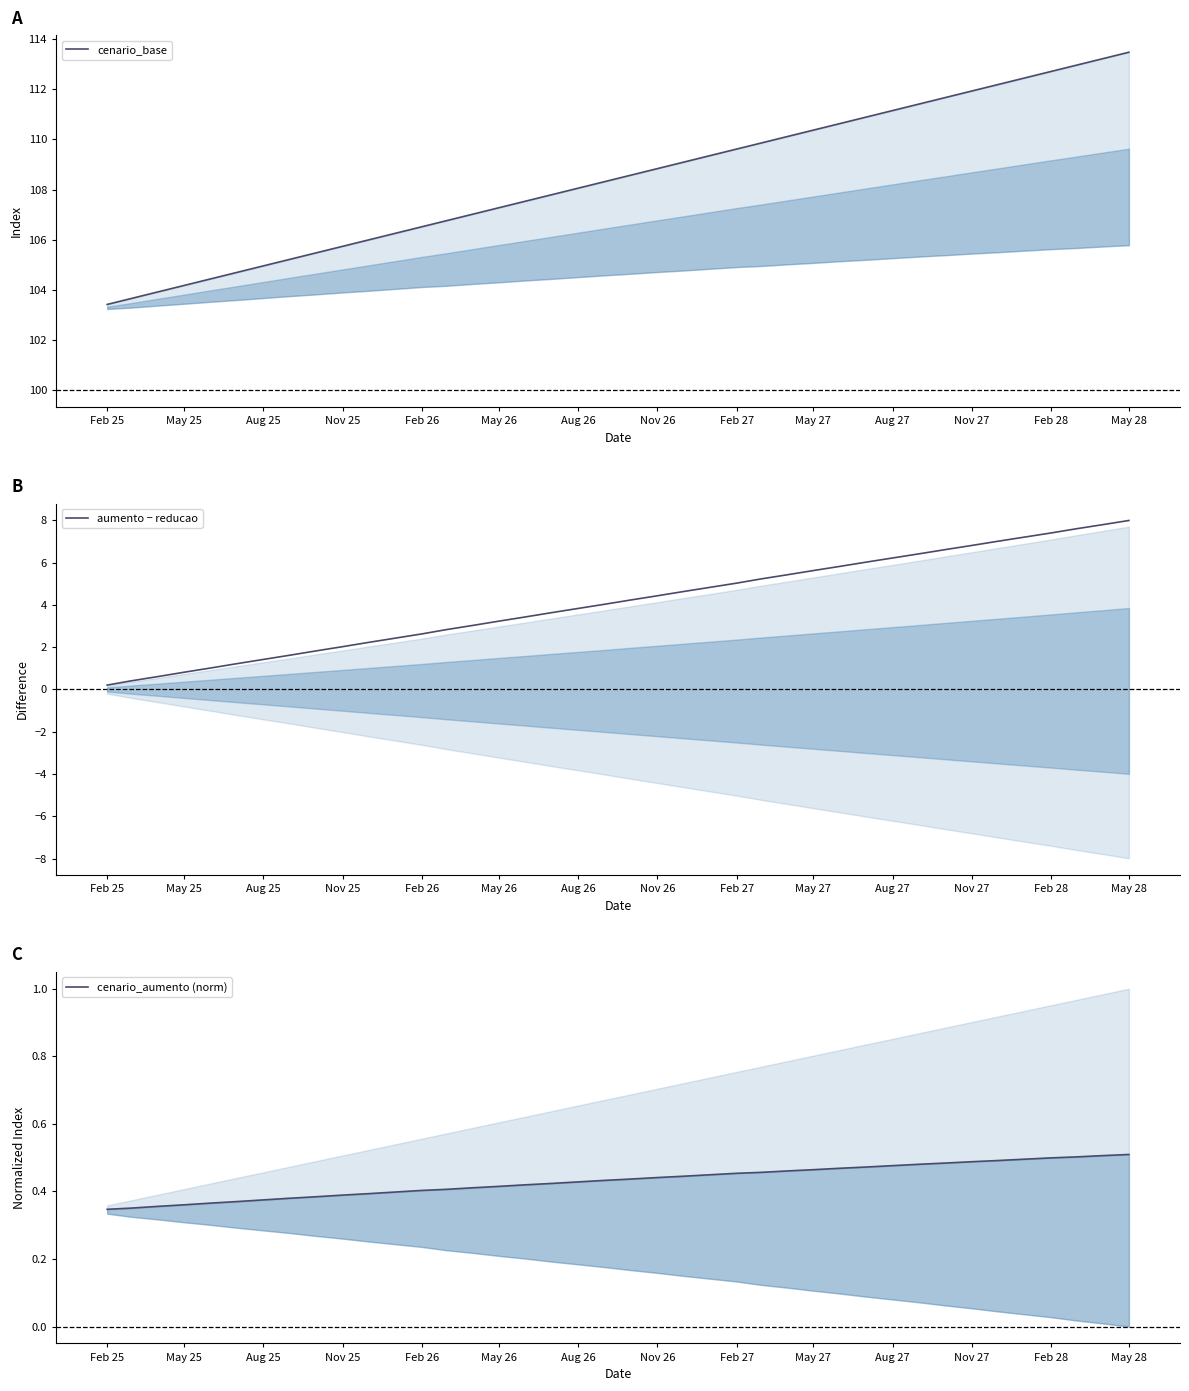

Is it true that aumento − reducao equals 3.9 at Feb 28?

False